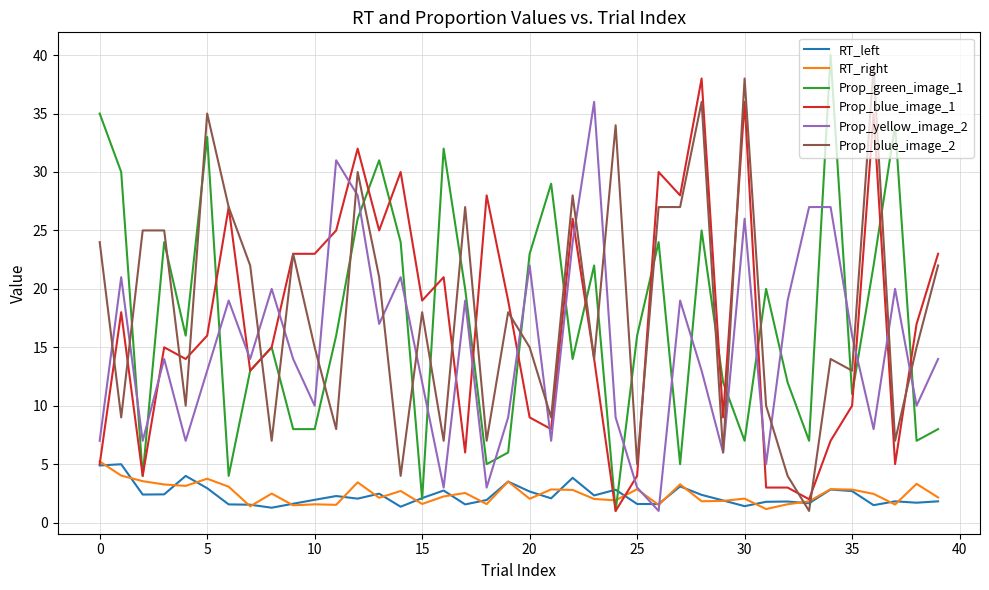

What is the highest value of the RT_right series?

5.2